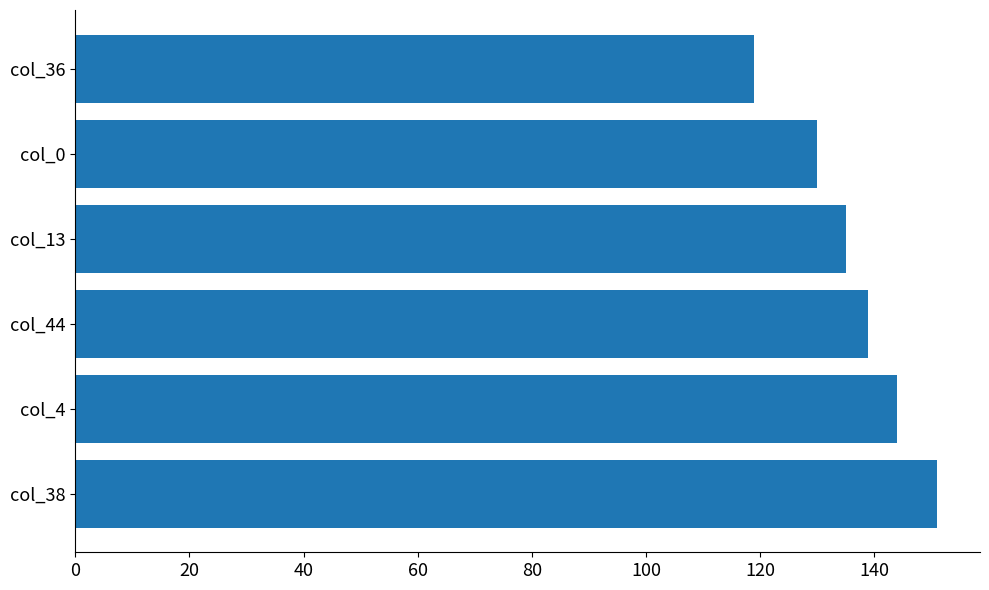

Which label corresponds to the smallest value in the chart?

col_36